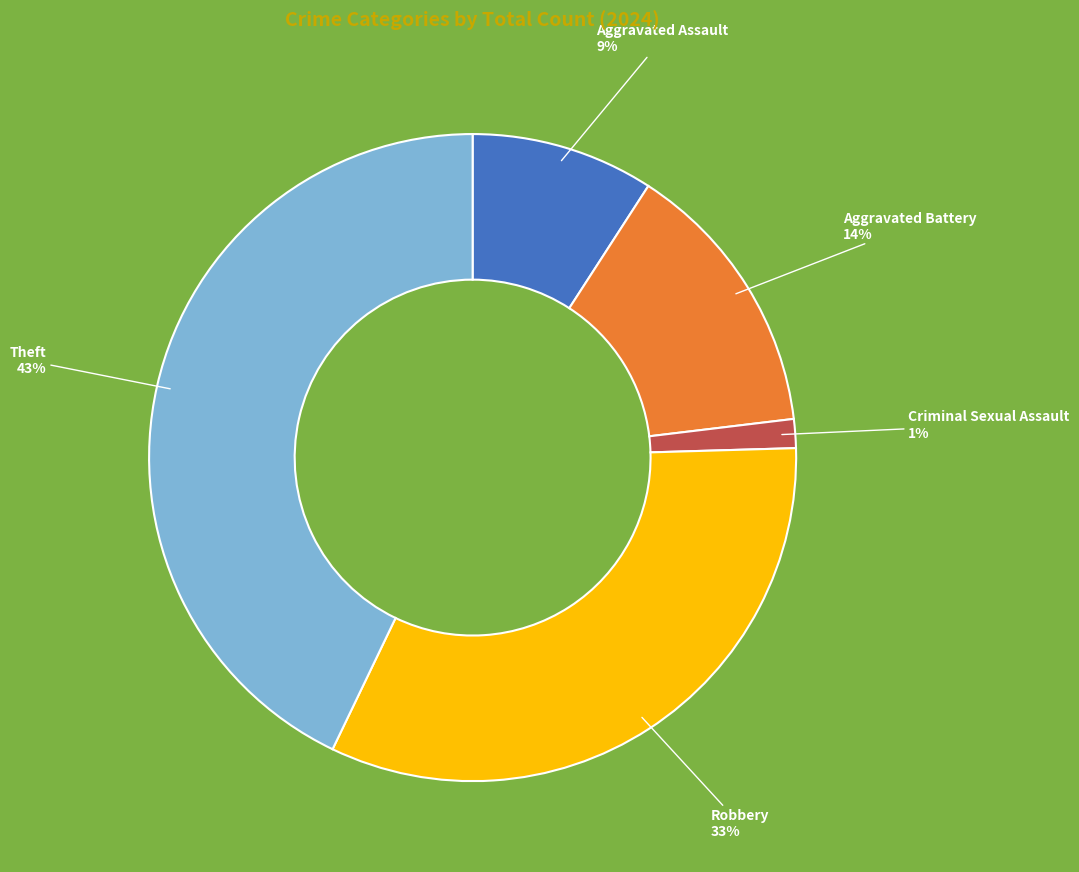

Rank the categories by value from lowest to highest.

Criminal Sexual Assault, Aggravated Assault, Aggravated Battery, Robbery, Theft